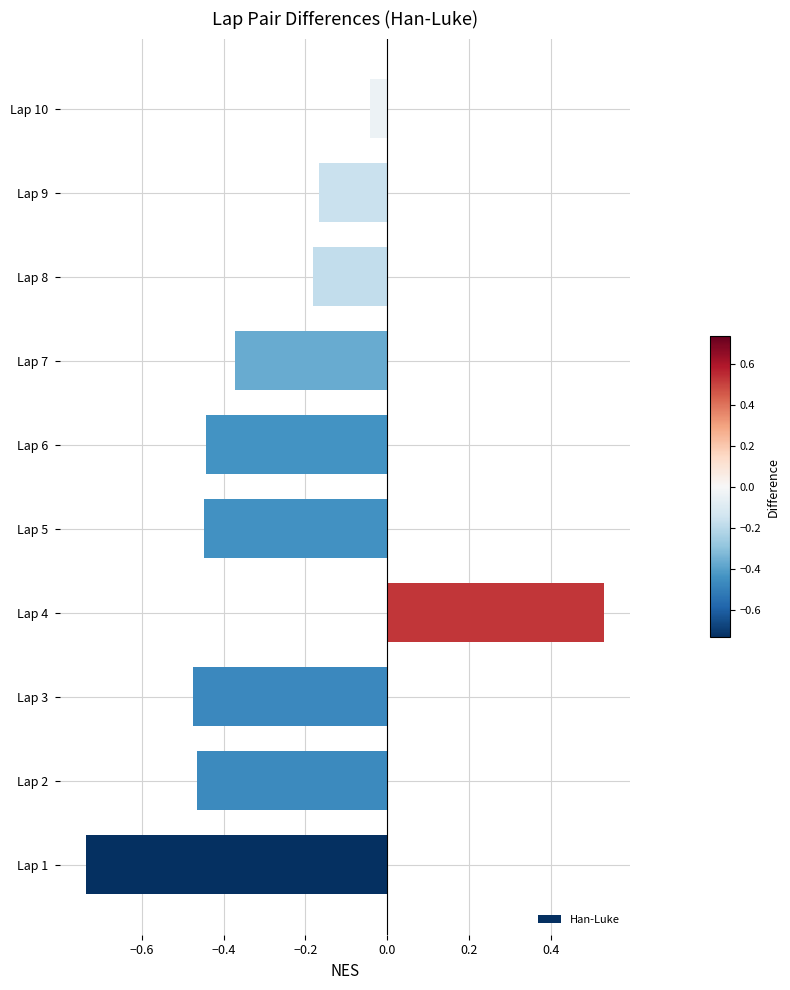

What is the difference between the maximum and minimum values?

1.3